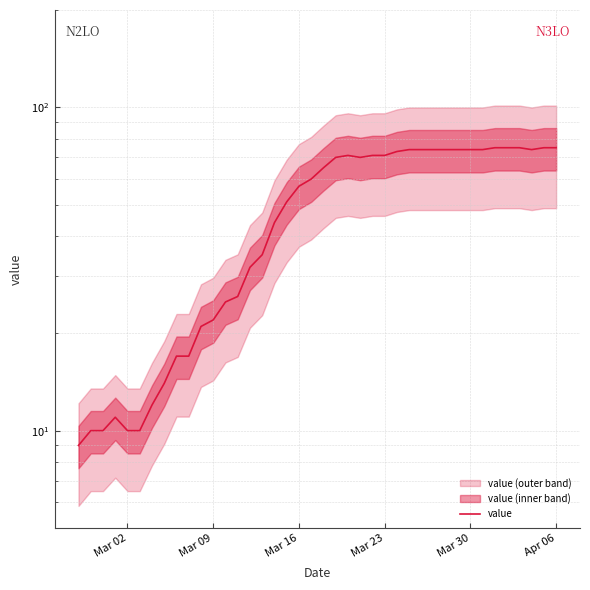

How many interior local peaks (higher than both neighbors) does the data have?

2